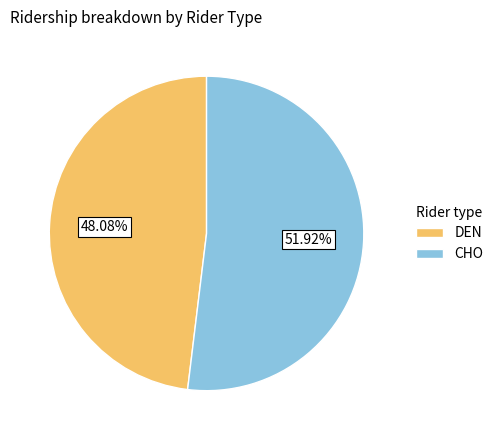

To the nearest percent, what portion does DEN represent?

48%